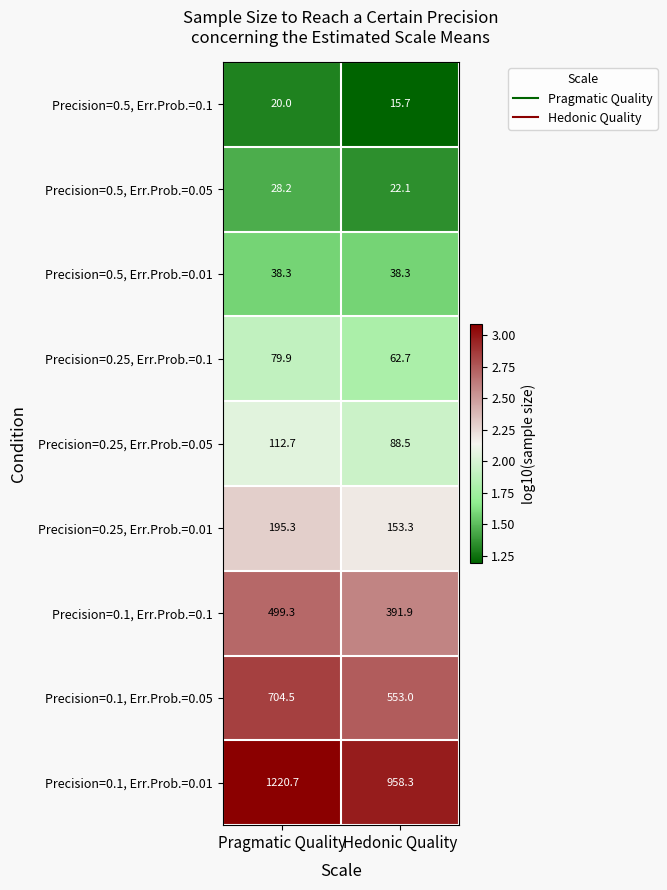

At Hedonic Quality, list the series in order from smallest to largest.

Precision=0.5, Err.Prob.=0.1, Precision=0.5, Err.Prob.=0.05, Precision=0.5, Err.Prob.=0.01, Precision=0.25, Err.Prob.=0.1, Precision=0.25, Err.Prob.=0.05, Precision=0.25, Err.Prob.=0.01, Precision=0.1, Err.Prob.=0.1, Precision=0.1, Err.Prob.=0.05, Precision=0.1, Err.Prob.=0.01